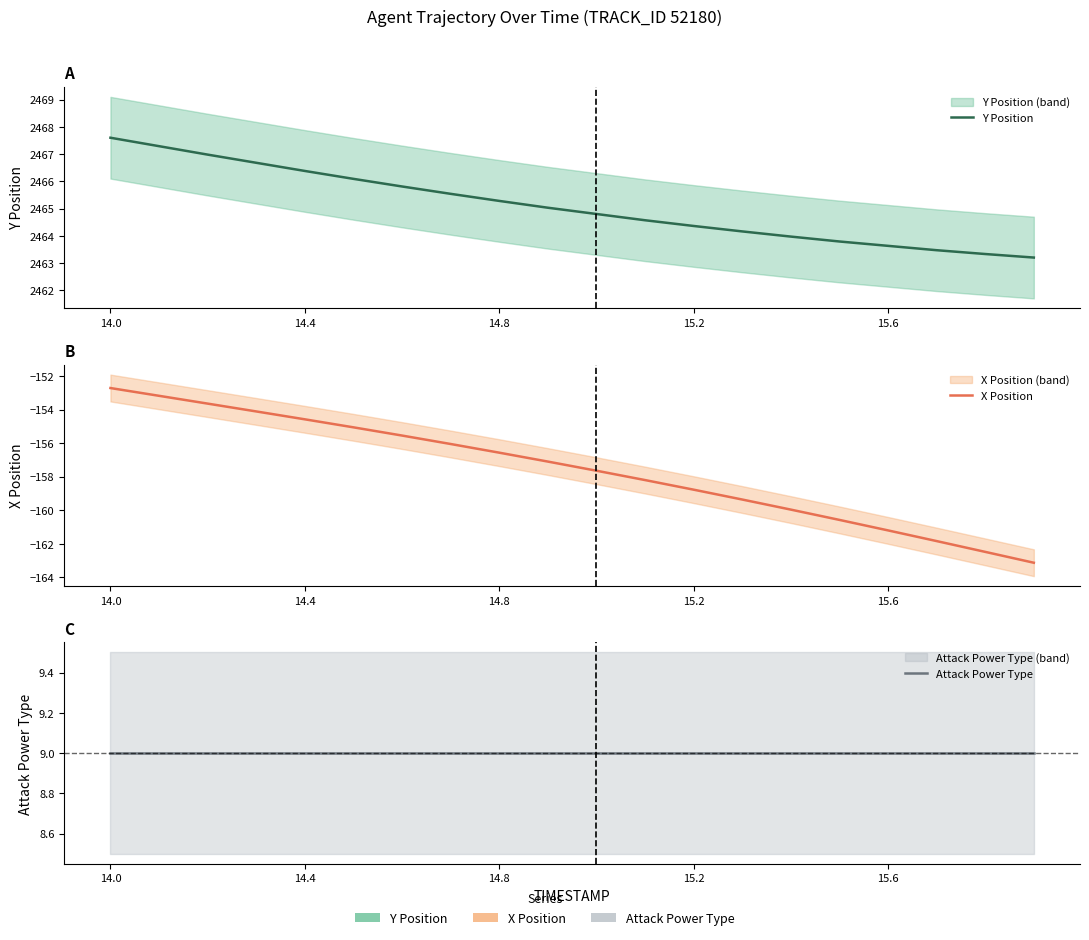

True or false: Y Position and Attack Power Type intersect in this chart.

False